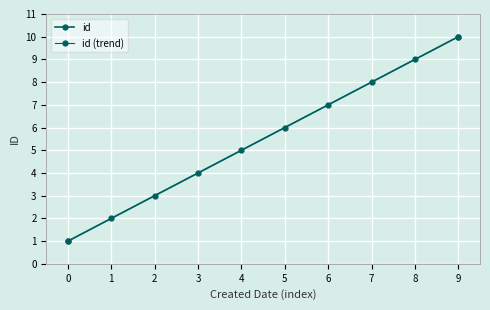

What is the difference between the second highest and second lowest values?

7